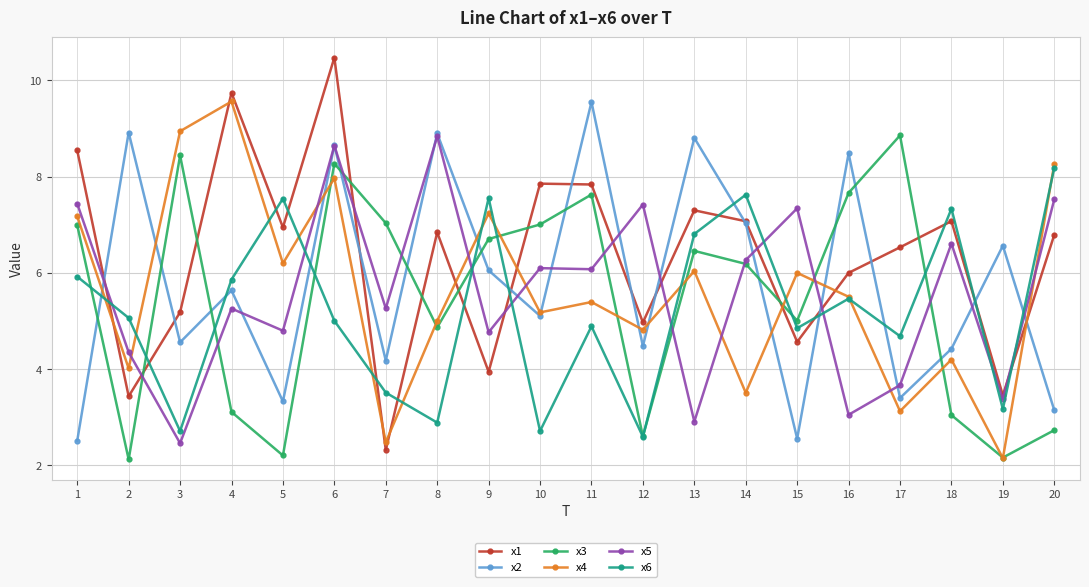

Between 2 and 15, which series saw the biggest shift?

x2